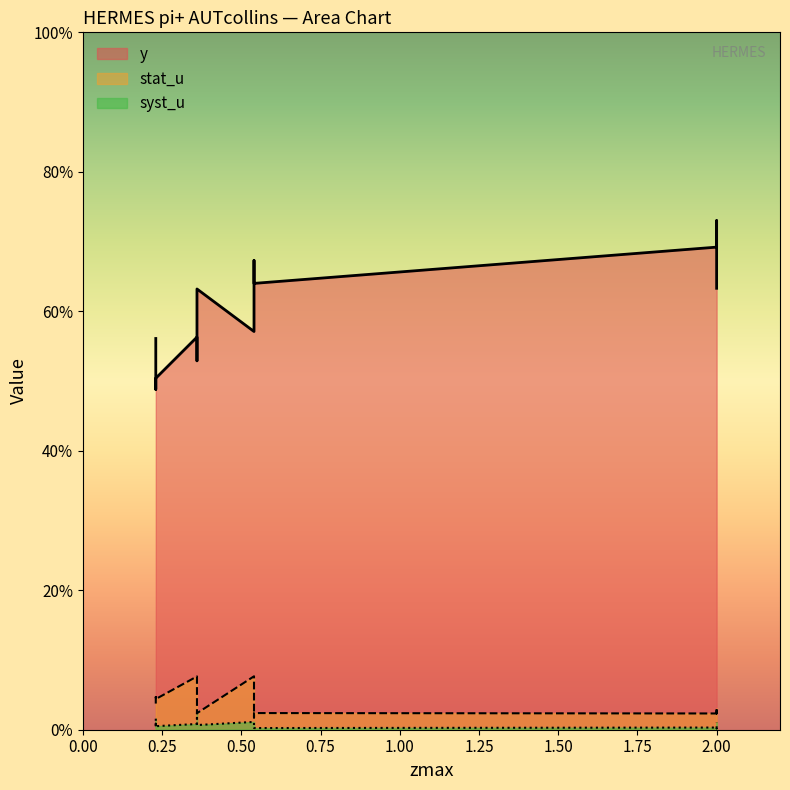

Does the chart have visible grid lines?

No